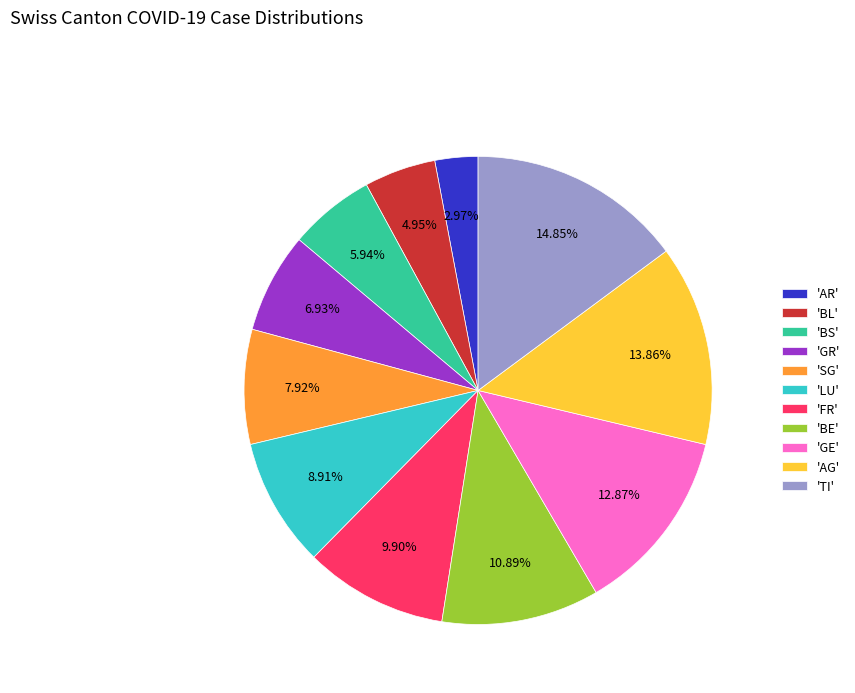

Which slice is the largest?

'TI'